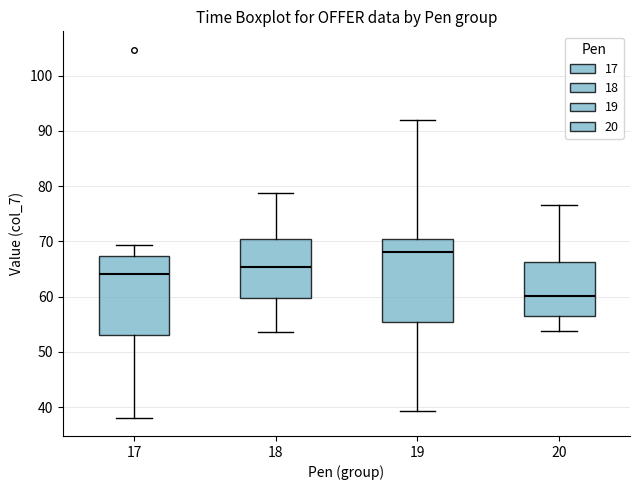

Which box has the highest median line?

19